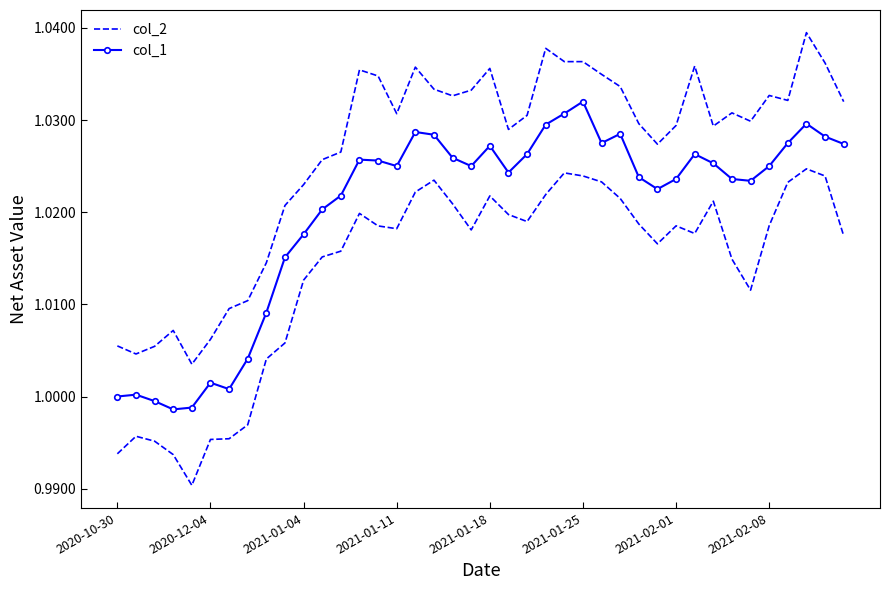

What are all the series names shown in the legend?

col_2, col_1